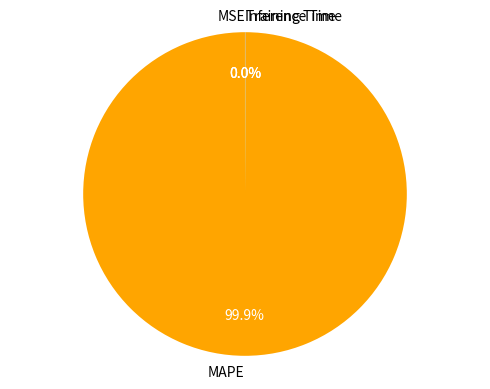

Does any single category account for the majority?

Yes